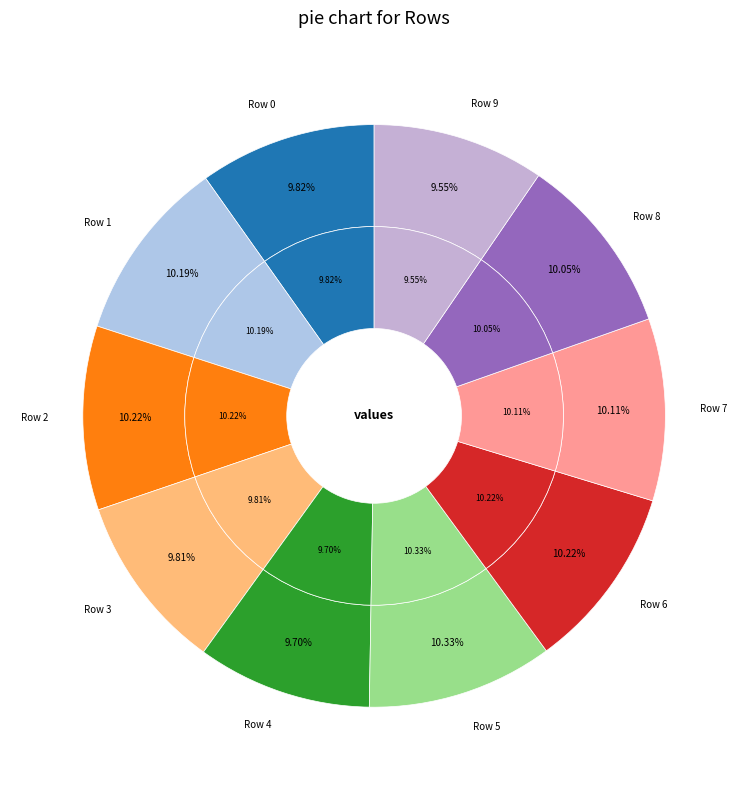

Does Row 4 account for over 50% of the chart?

No